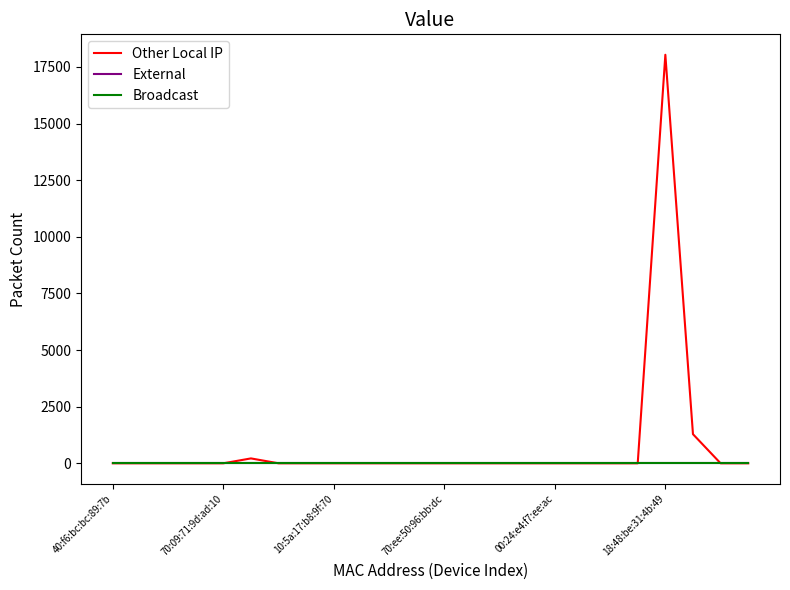

Does the chart display data point markers on the line(s)?

No